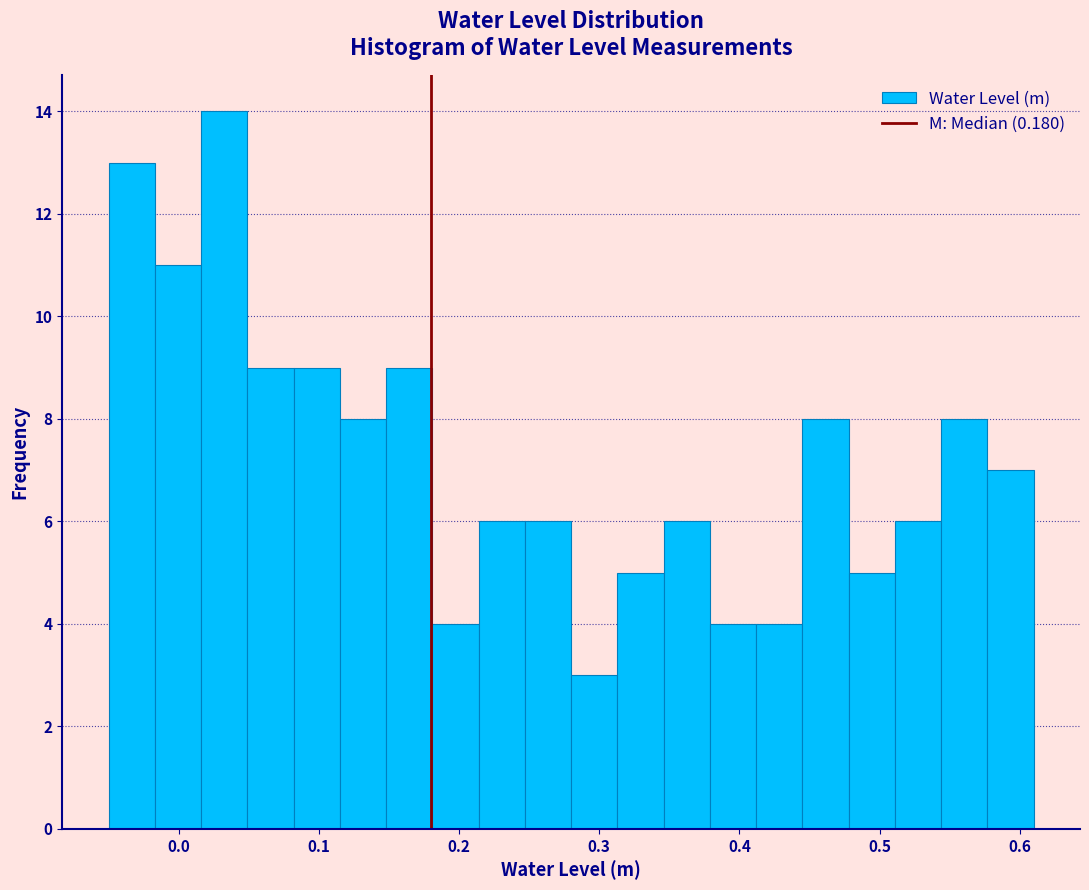

Around what value on the x-axis is the tallest bar? Give the approximate position of its centre, as read against the axis.

0.03